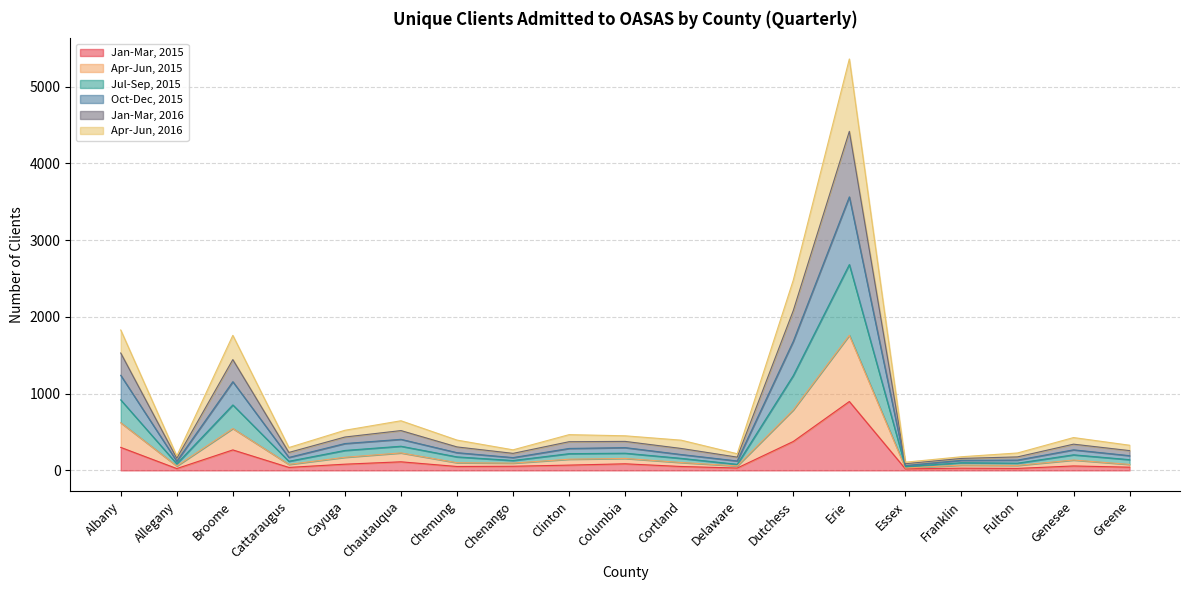

What is the minimum value shown in the chart?

20